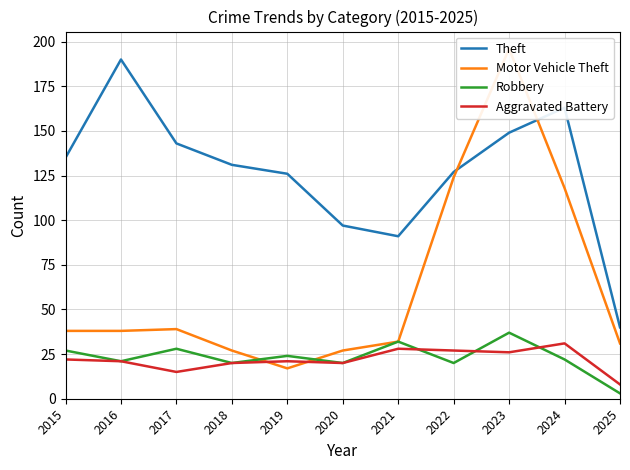

What is the maximum value shown in the chart?

196